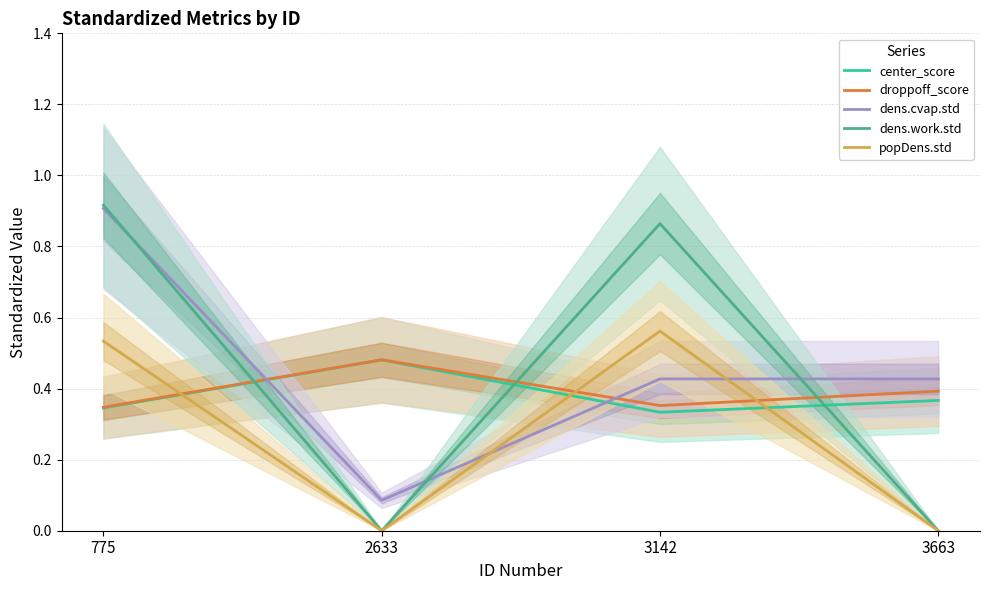

List the labels in order of dens.work.std value, smallest first.

2633, 3663, 3142, 775